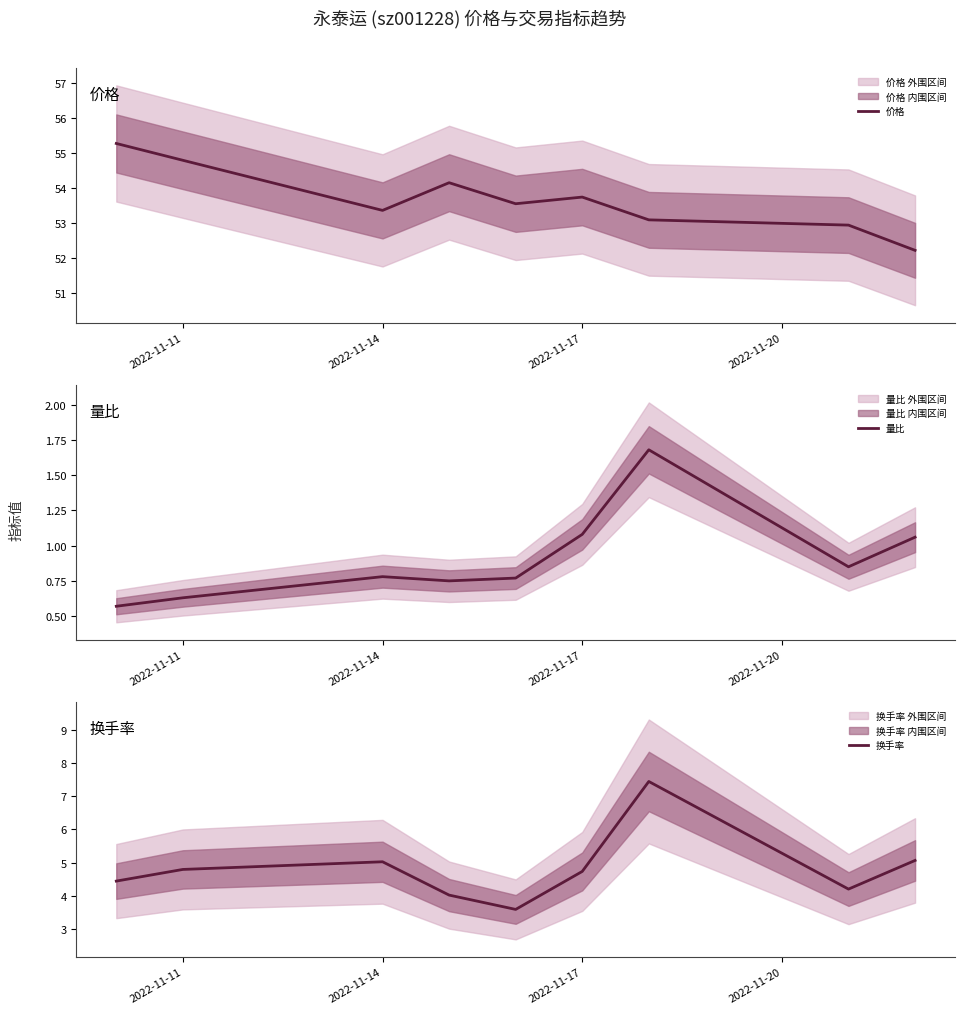

How many lines are shown in the chart?

3